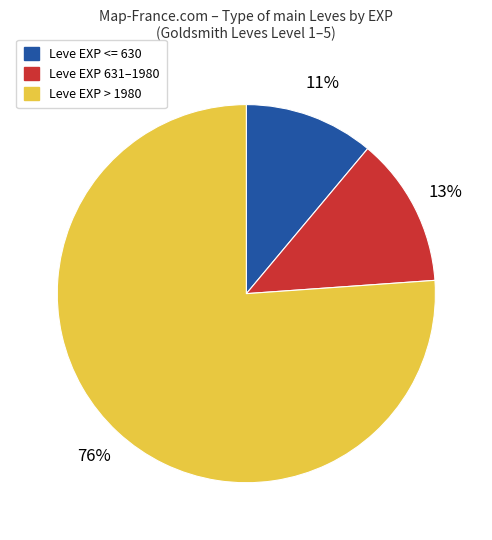

To the nearest percent, what is the average slice percentage?

33%